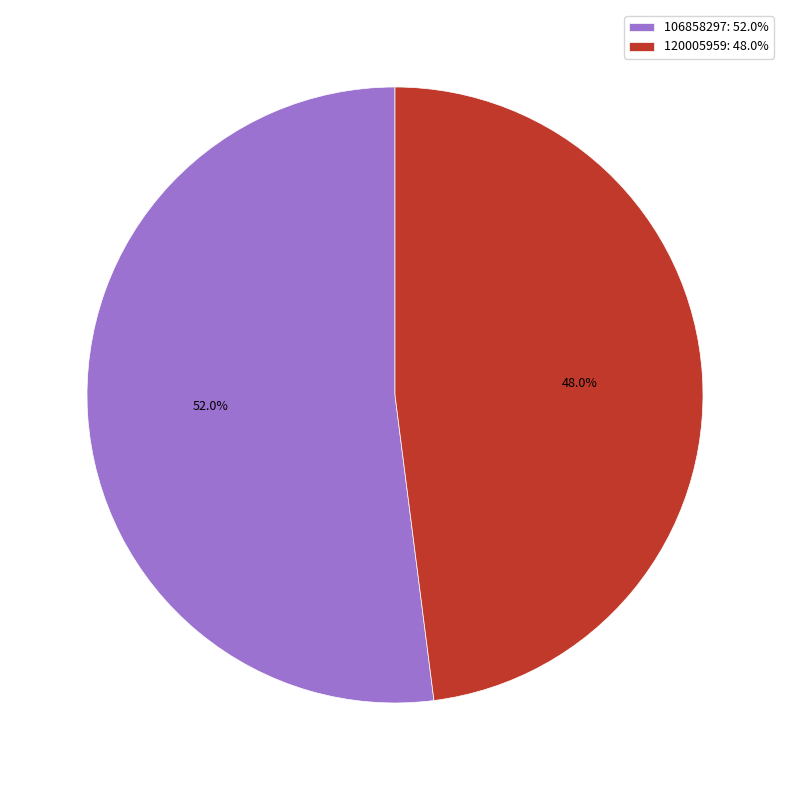

To the nearest percent, what is the average slice percentage?

50%